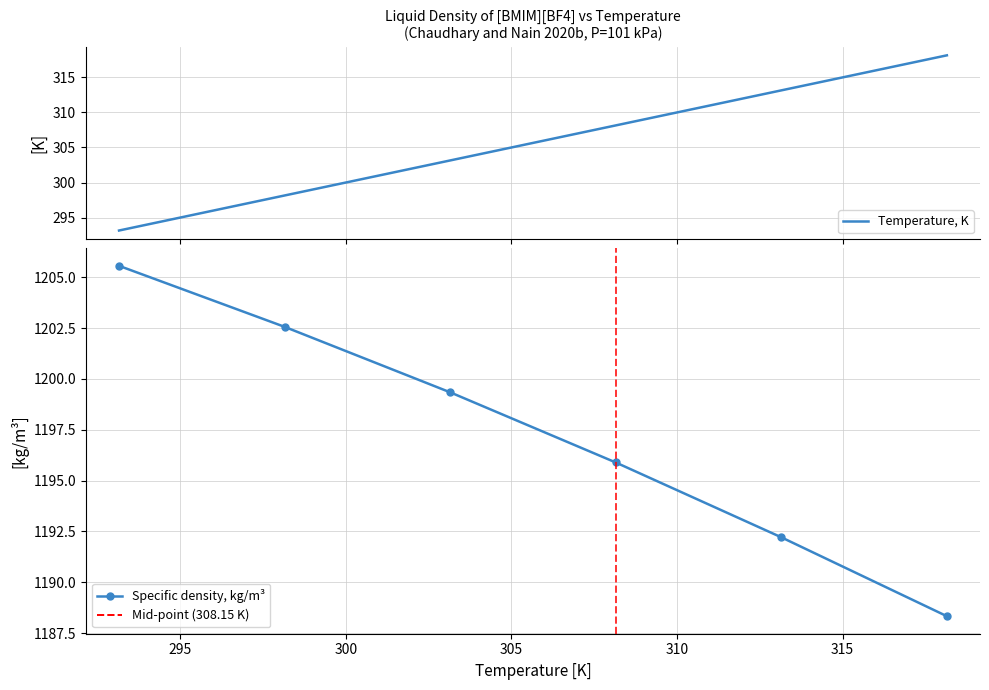

At 305, list the series in order from largest to smallest.

Specific density, kg/m³, Temperature, K